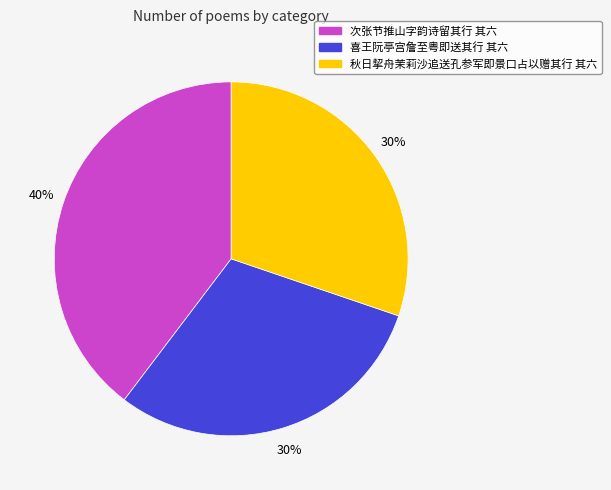

To the nearest percent, what is the difference between the largest and smallest slice percentages?

10%